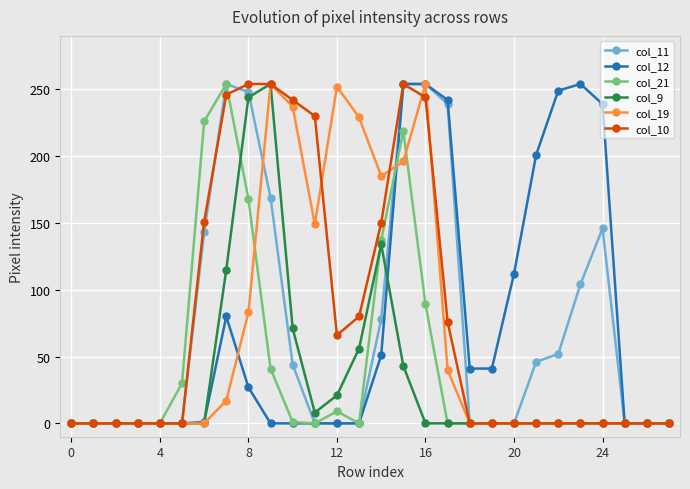

What is the greatest value displayed?

254